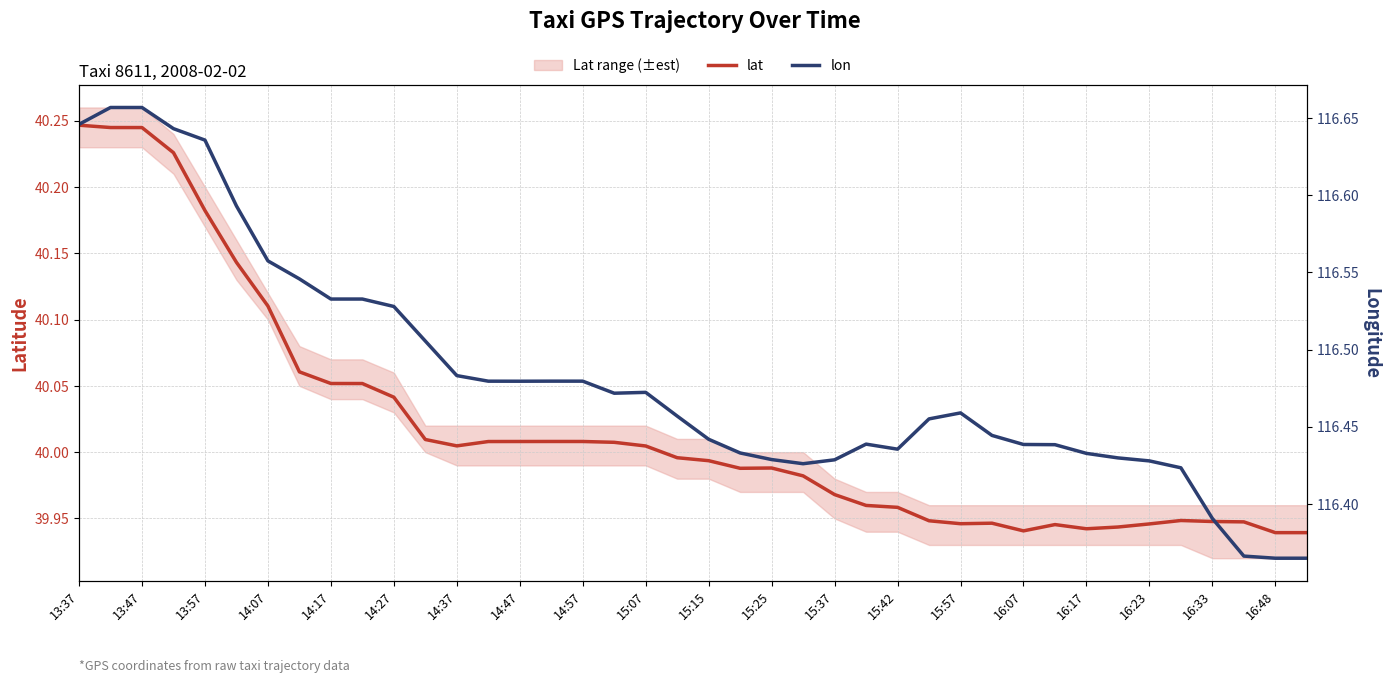

Read the lat value at 15:42.

40.0